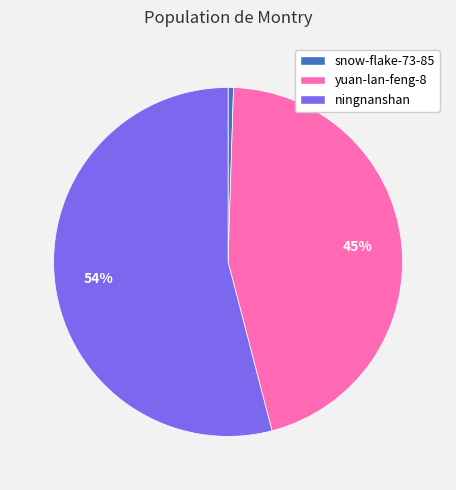

What percentage is the yuan-lan-feng-8 slice, to the nearest percent?

45%